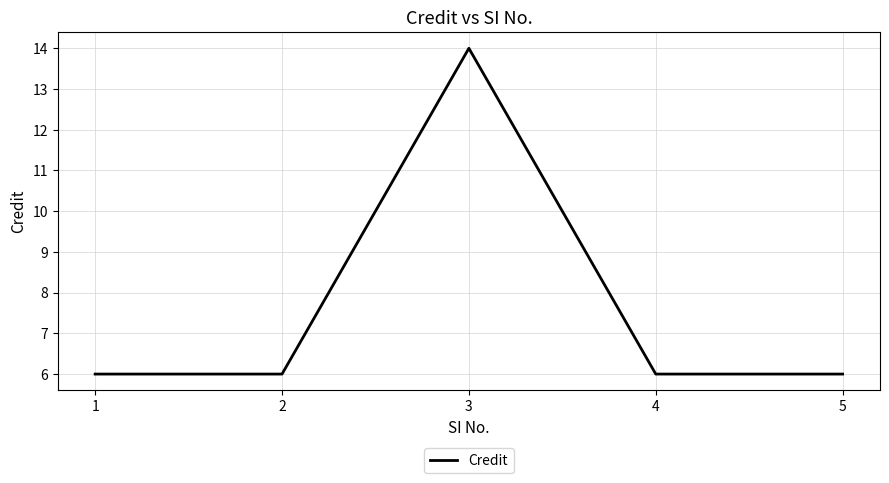

Between 3 and 5, which is larger?

3